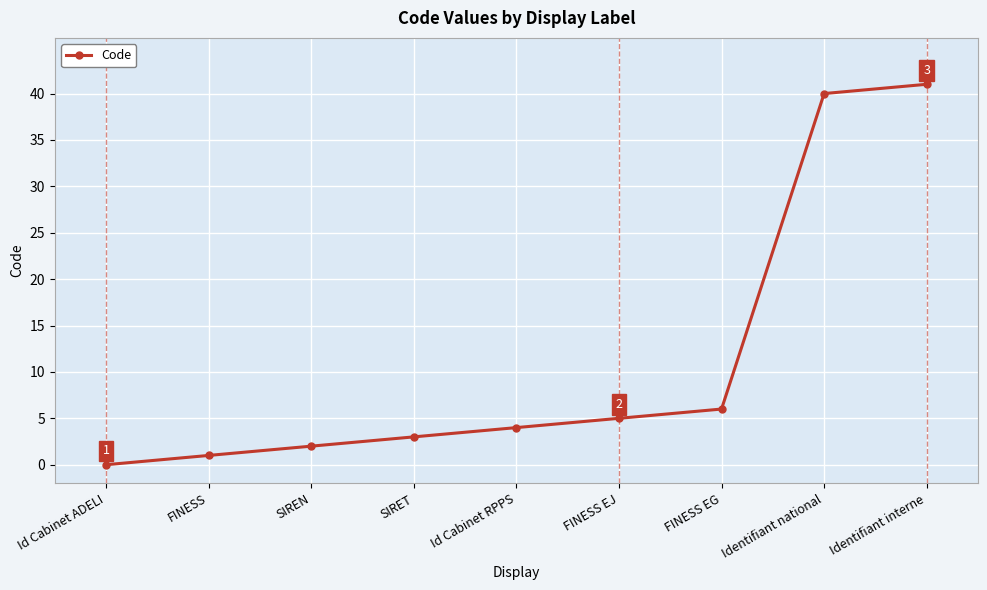

What is the difference between the values at FINESS EJ and Id Cabinet ADELI?

5